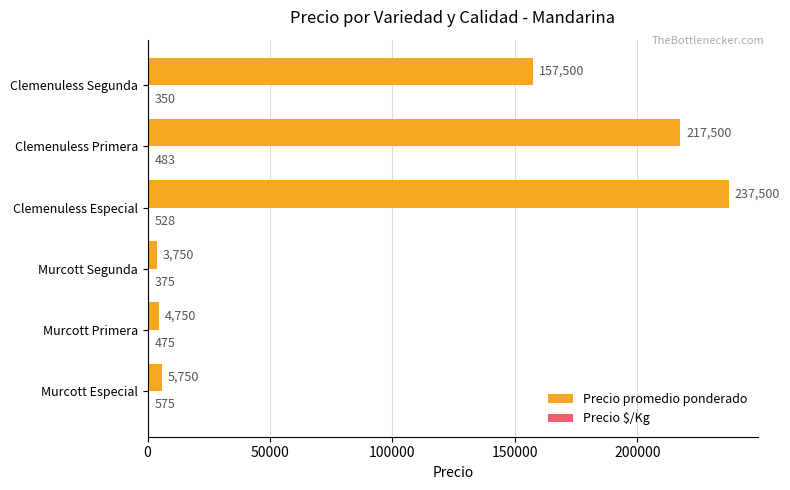

What is the sum of the Precio promedio ponderado values at Clemenuless Especial and Clemenuless Primera?

455000